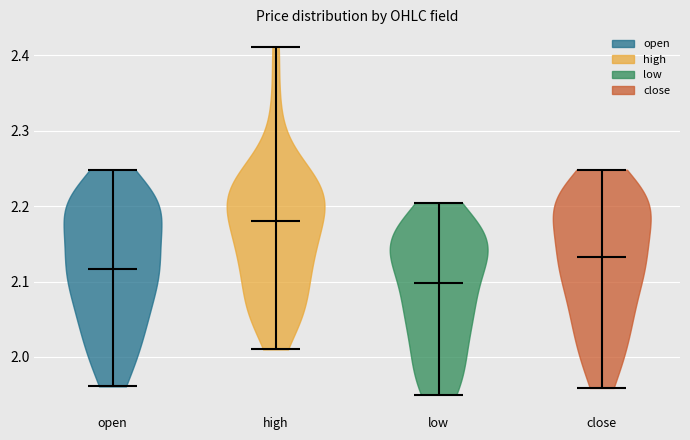

Which violin has the lowest median line?

low